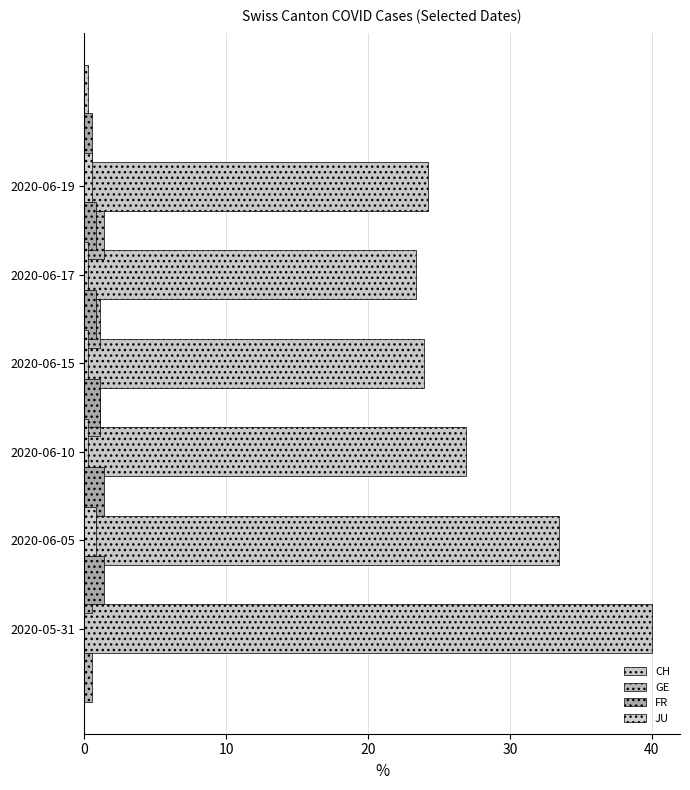

Does the chart contain any negative values?

No